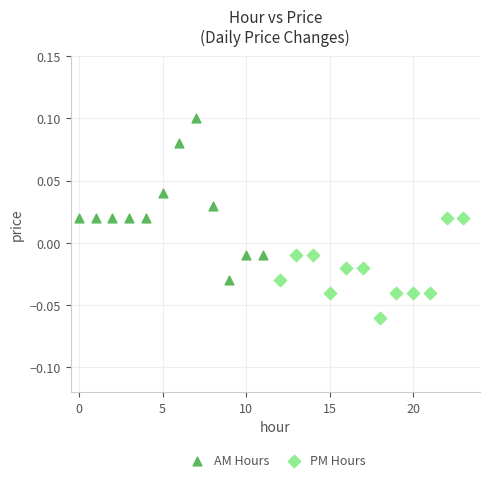

Which series reaches the maximum Y coordinate?

AM Hours